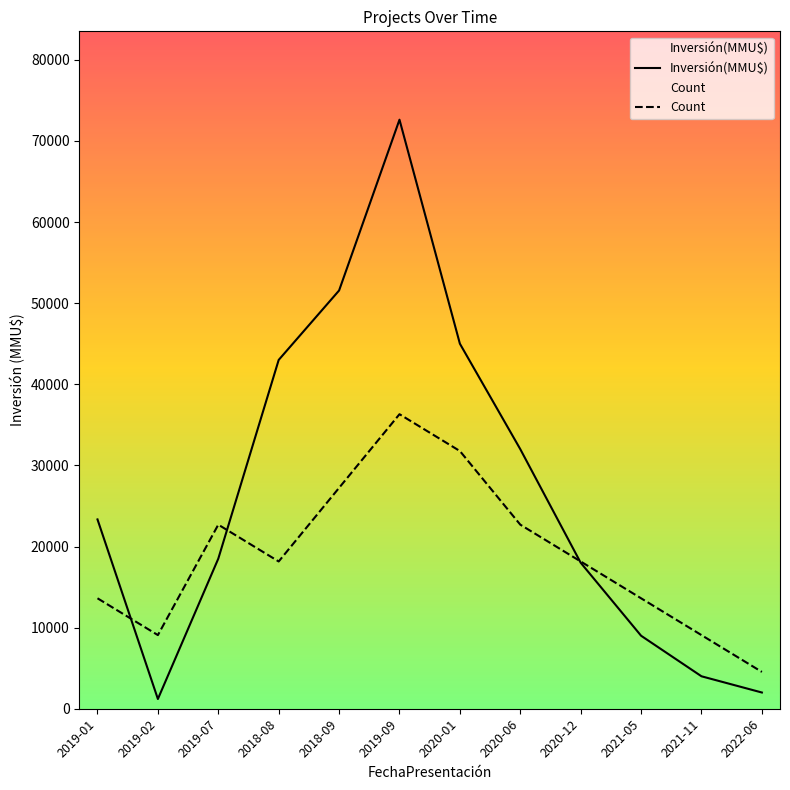

Reading left to right, extract all data points from this chart.

Count: 2019-01=13615.5	2019-02=9077.0	2019-07=22692.5	2018-08=18154.0	2018-09=27231.0	2019-09=36308.0	2020-01=31769.5	2020-06=22692.5	2020-12=18154.0	2021-05=13615.5	2021-11=9077.0	2022-06=4538.5
Inversión(MMU$): 2019-01=23339.0	2019-02=1200.0	2019-07=18500.0	2018-08=43000.0	2018-09=51560.0	2019-09=72616.0	2020-01=45000.0	2020-06=32000.0	2020-12=18000.0	2021-05=9000.0	2021-11=4000.0	2022-06=2000.0